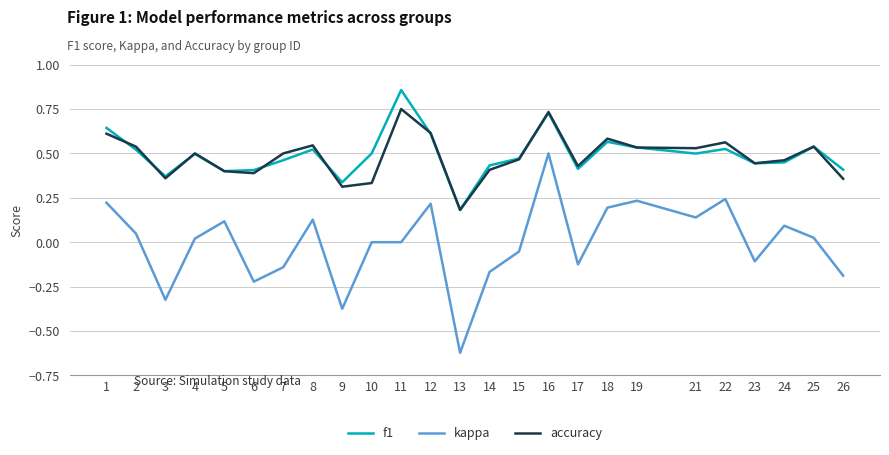

Which series has the largest range (max minus min)?

kappa